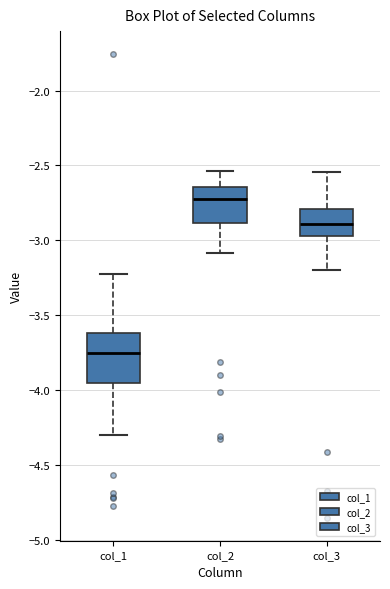

Reading left to right, read every box against the y-axis: the position of its median line, the range the box covers, and the ends of its whiskers. The values are not printed on the chart, so give them approximately, as read against the axis.

col_1: median -3.75, box -3.95 to -3.60, whiskers -4.30 to -3.20
col_2: median -2.70, box -2.90 to -2.65, whiskers -3.10 to -2.55
col_3: median -2.90, box -2.95 to -2.80, whiskers -3.20 to -2.55